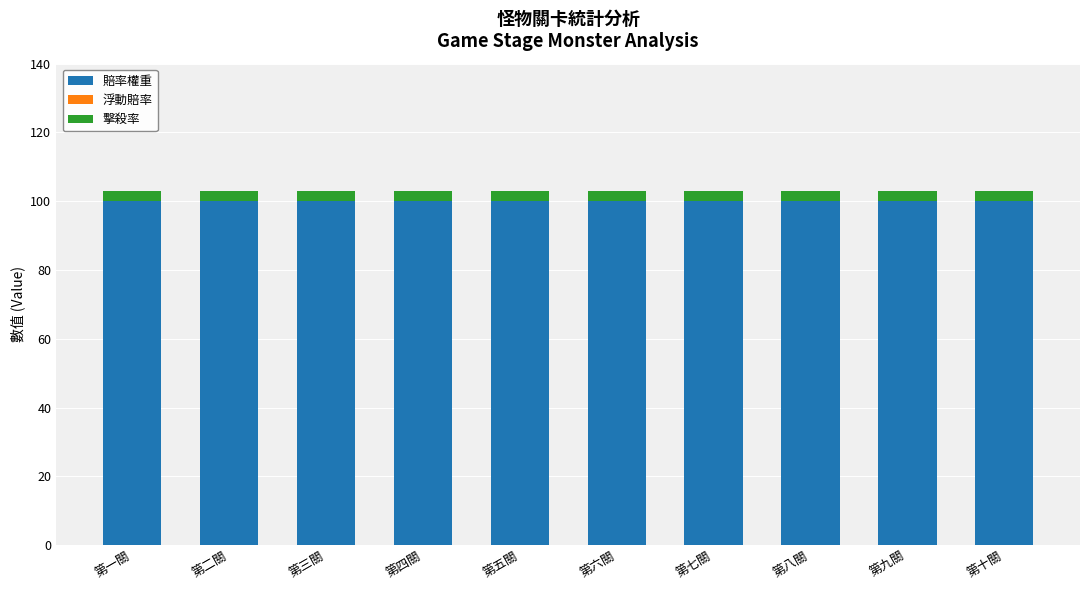

What is the lowest value of the 賠率權重 series?

100